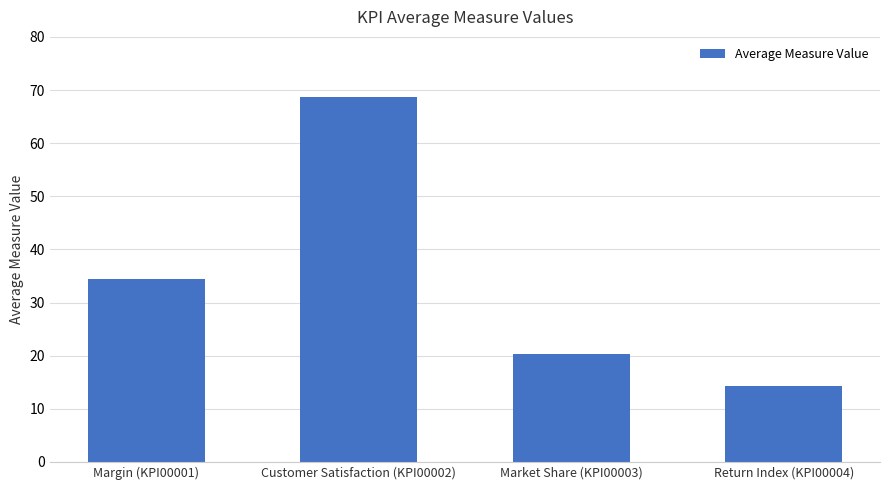

Is it true that the value at Return Index (KPI00004) is 19.2?

False